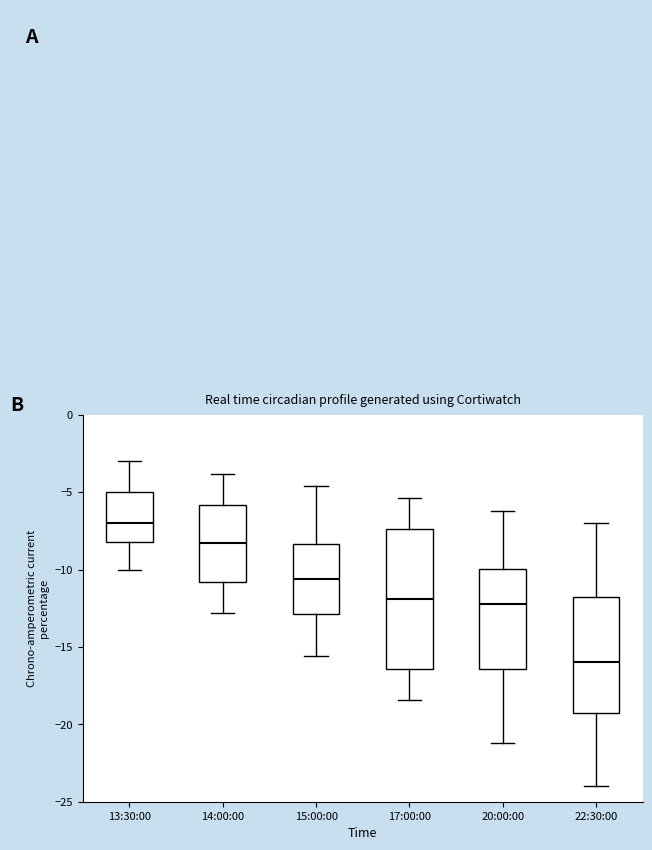

Comparing the boxes themselves (not the whiskers), which one is the tallest?

17:00:00